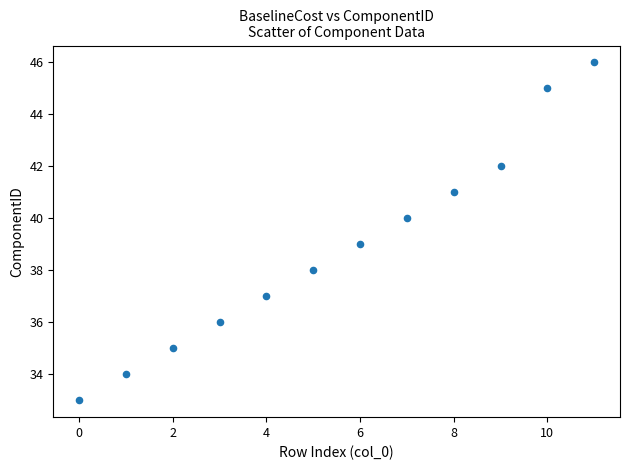

What is the range of Y values (max minus min)?

13